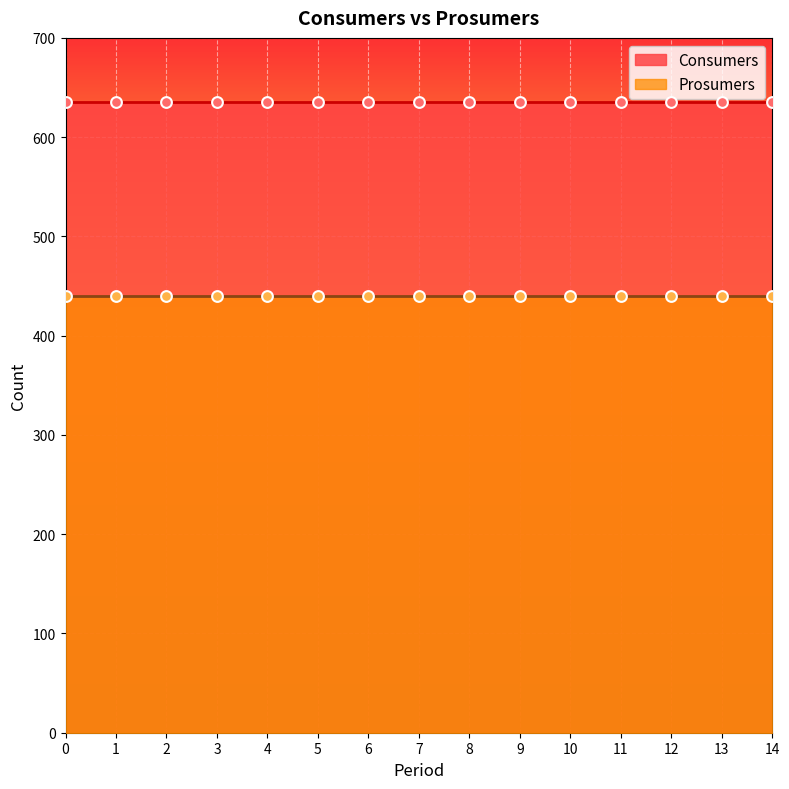

At how many categories does at least one series exceed 588?

15